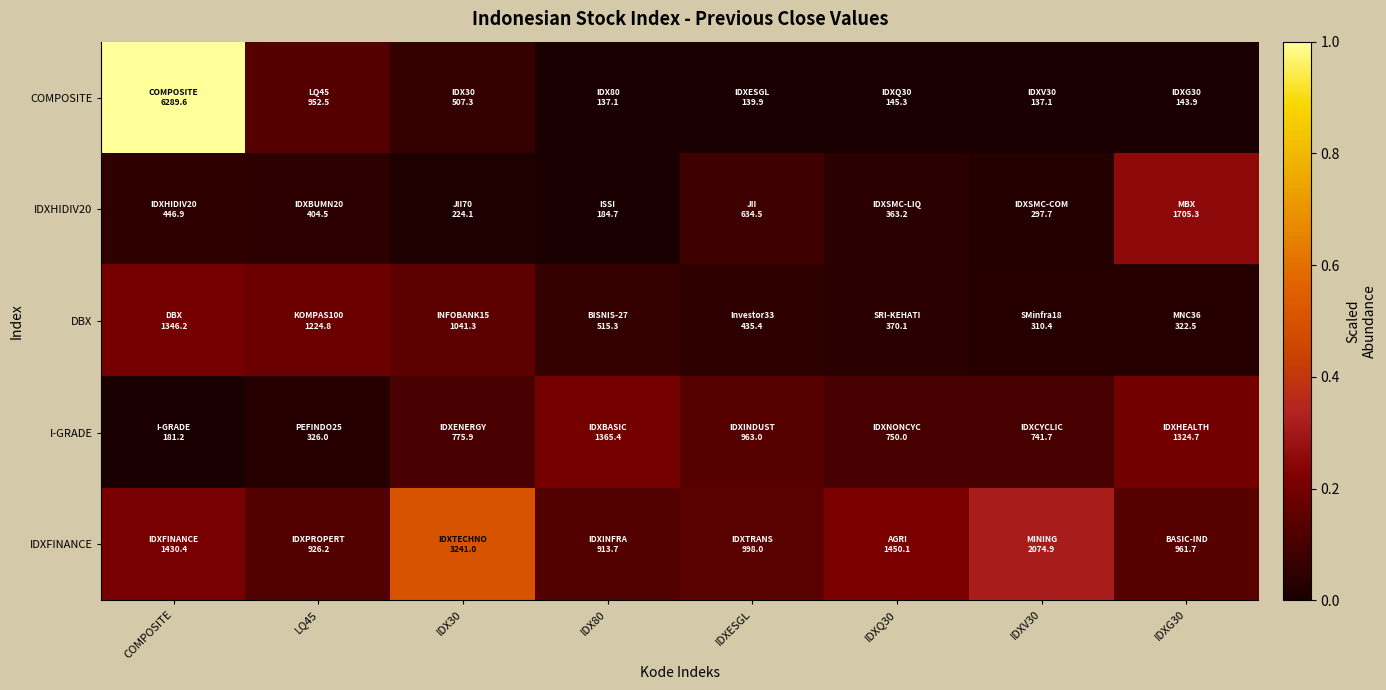

At how many categories does at least one series exceed 0?

8